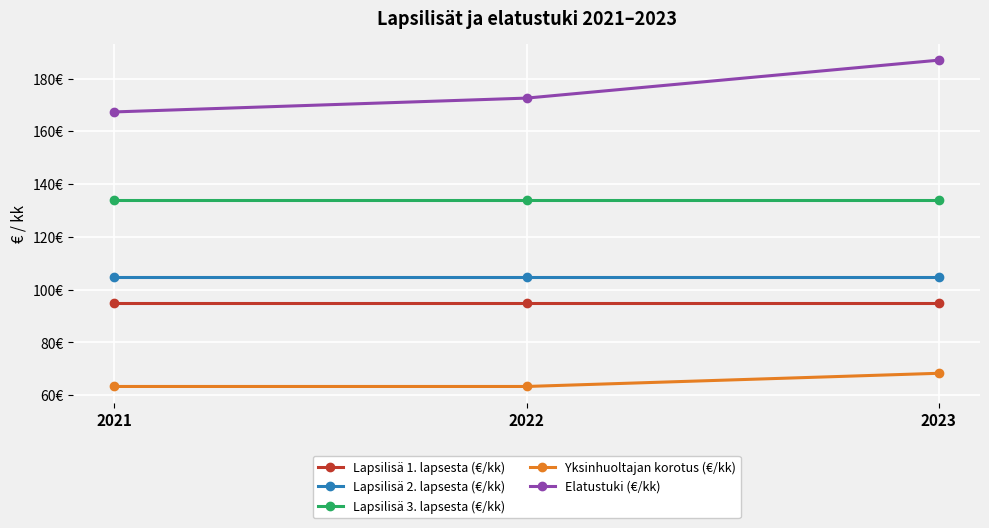

What is the sum of the Lapsilisä 3. lapsesta (€/kk) values at 2021 and 2022?

267.6